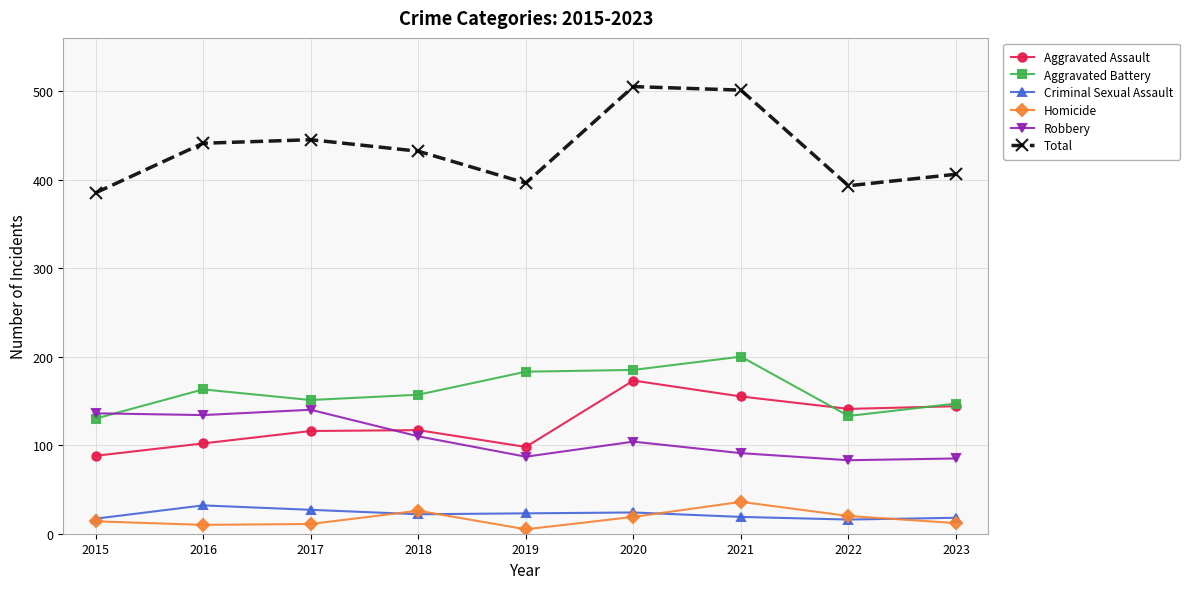

True or false: Total has more than 2 points higher than both neighbors.

False